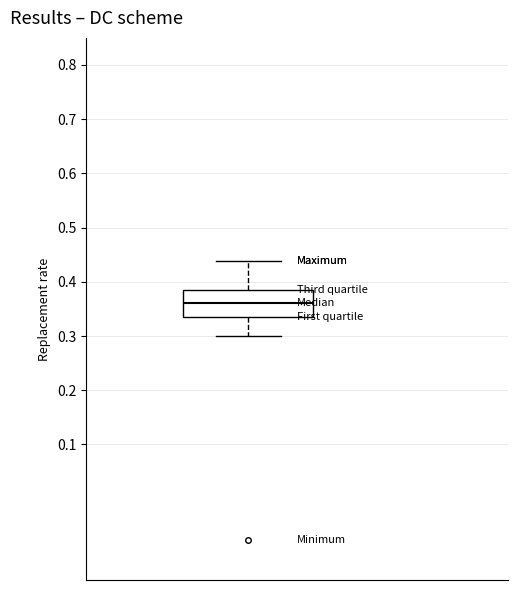

Where does the lower whisker of the box end on the y-axis? The values are not printed on the chart, so give them approximately, as read against the axis.

0.30